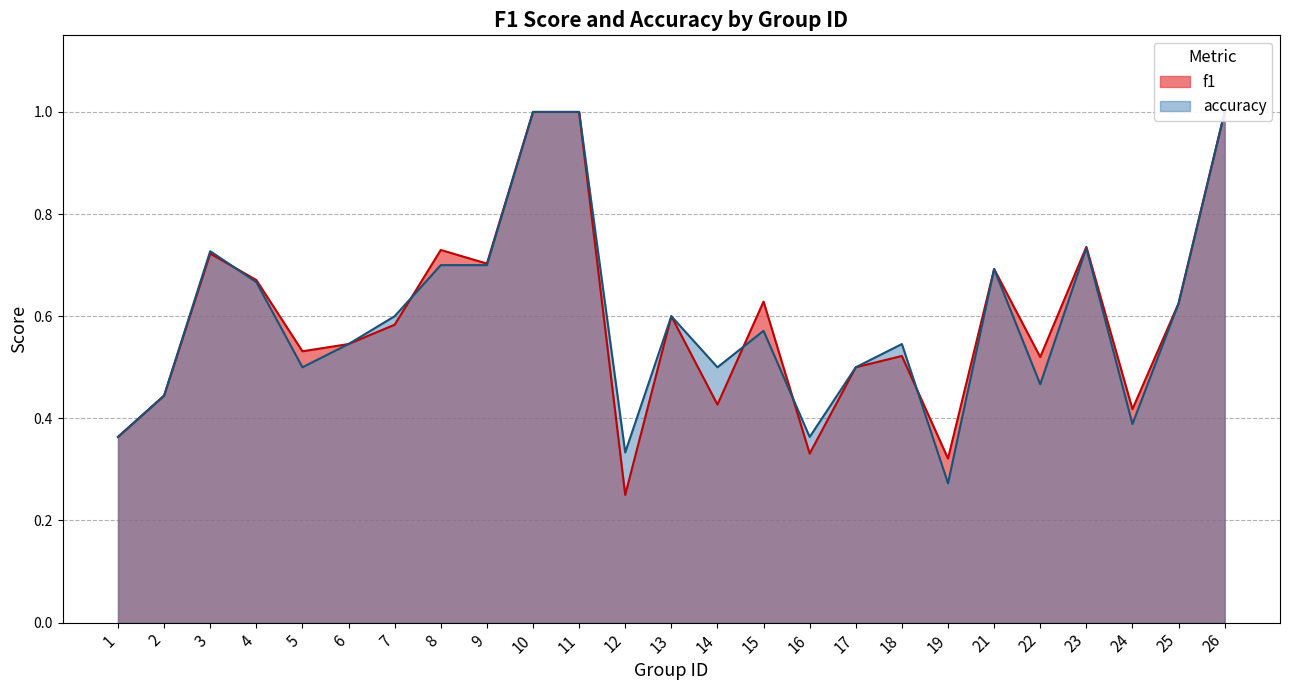

What is the maximum value for accuracy?

1.0